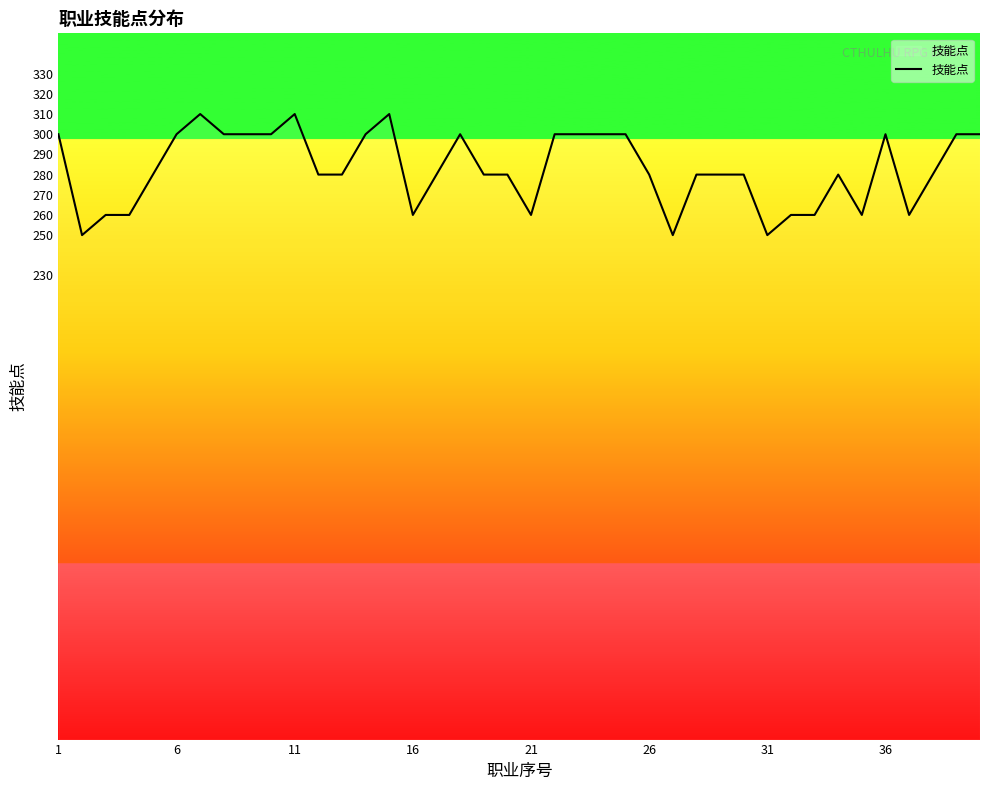

What is the maximum value shown in the chart?

310